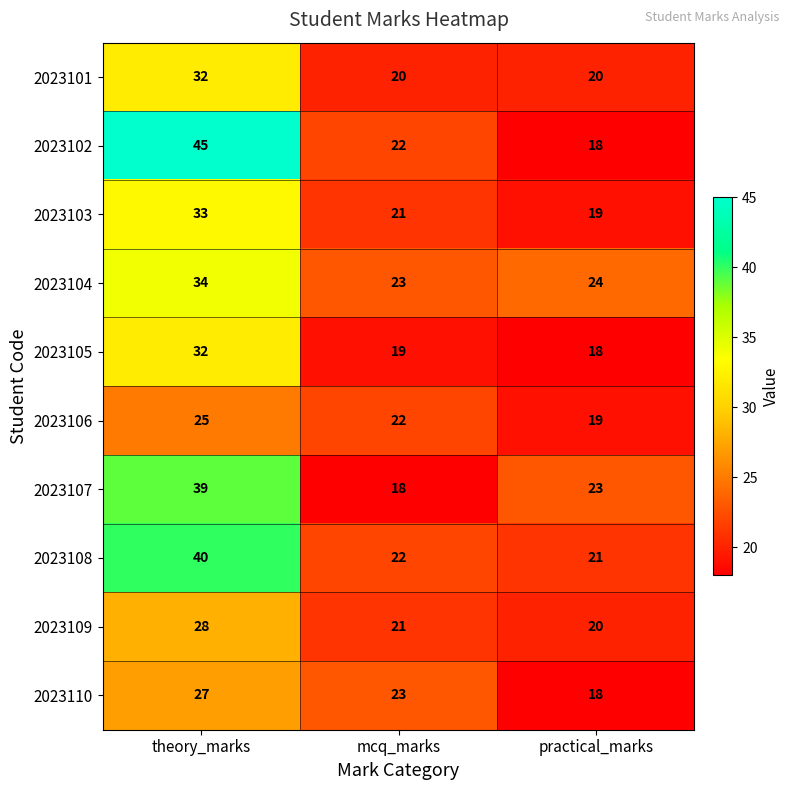

Reading left to right, extract all data points from this chart.

2023101: 32	20	20
2023102: 45	22	18
2023103: 33	21	19
2023104: 34	23	24
2023105: 32	19	18
2023106: 25	22	19
2023107: 39	18	23
2023108: 40	22	21
2023109: 28	21	20
2023110: 27	23	18